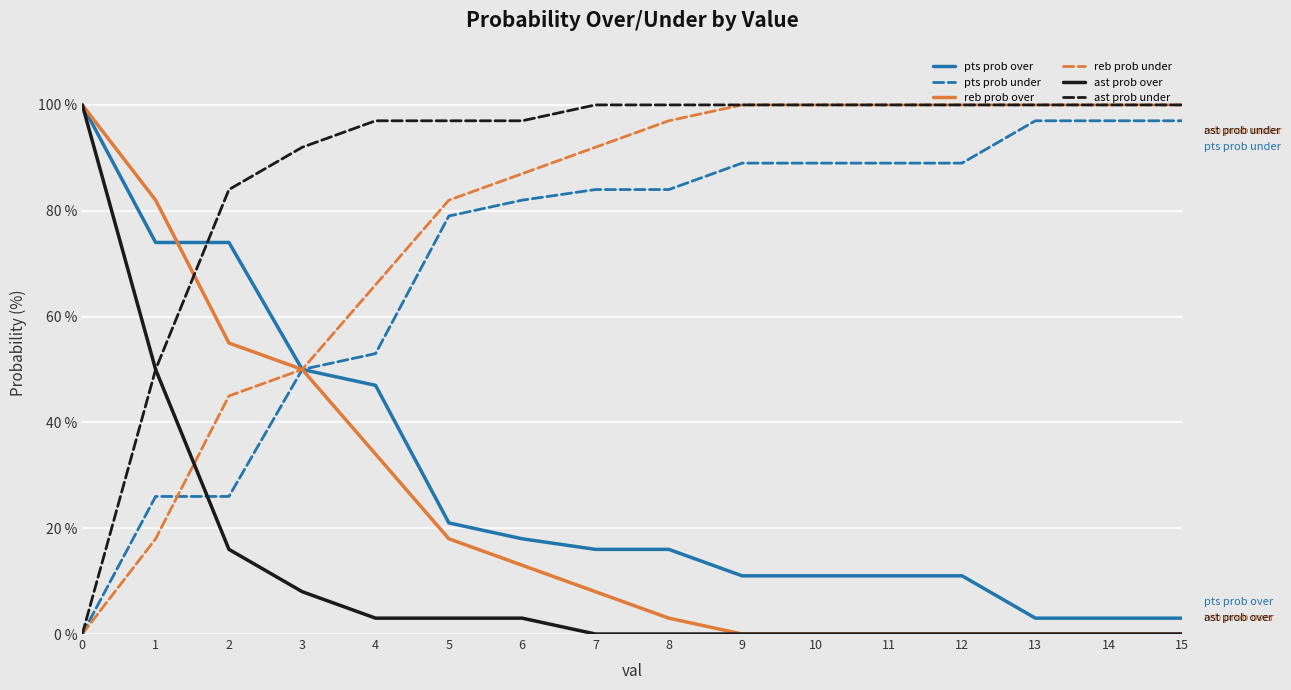

Is it true that reb prob over equals 12 at 7?

False